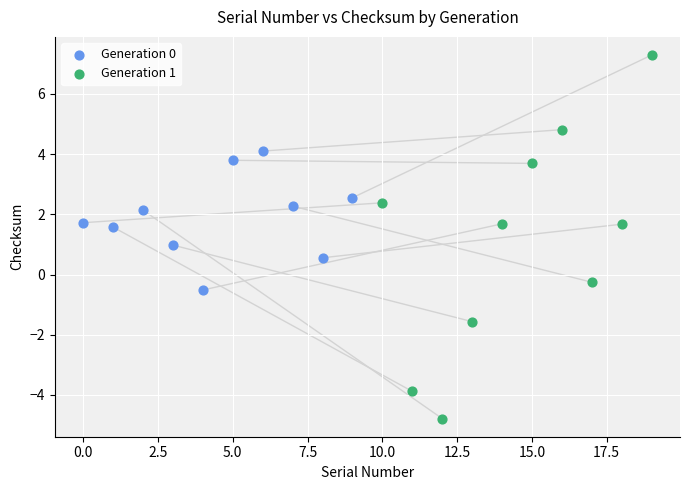

Which series reaches the minimum Y coordinate?

Generation 1